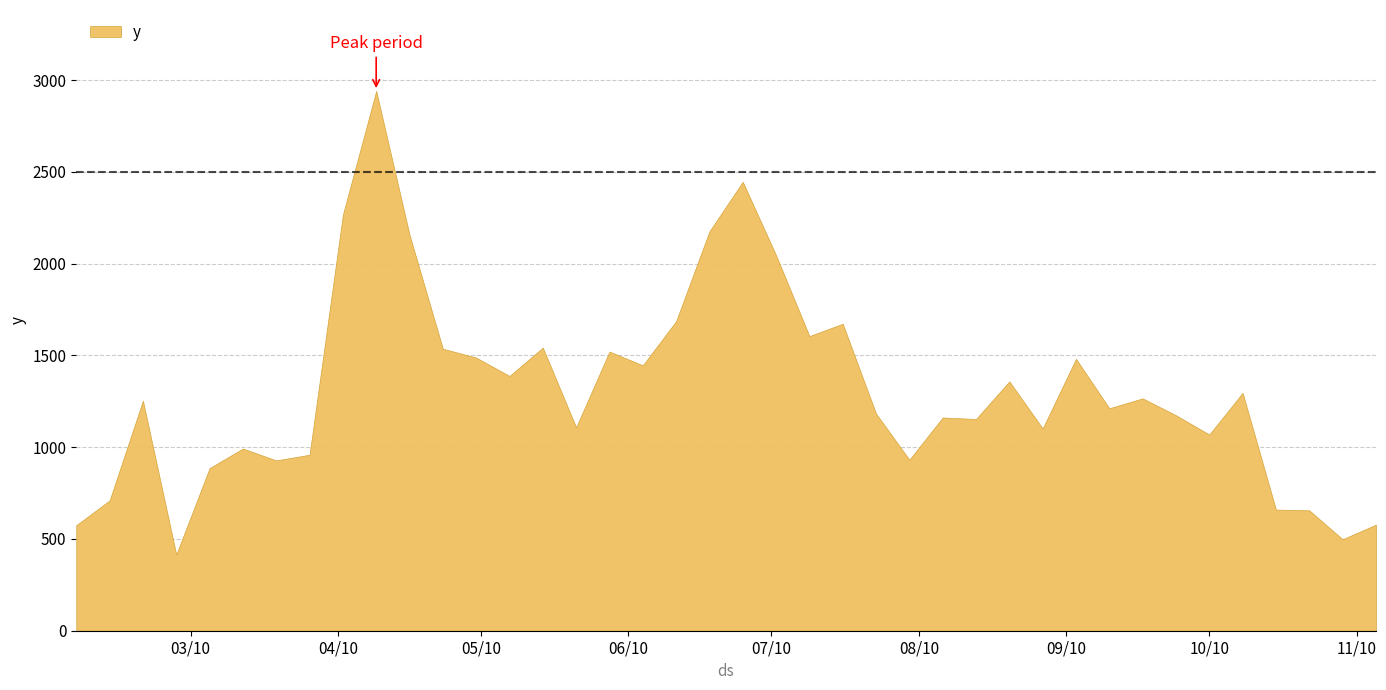

What position from the right is 2010-02-19?

38